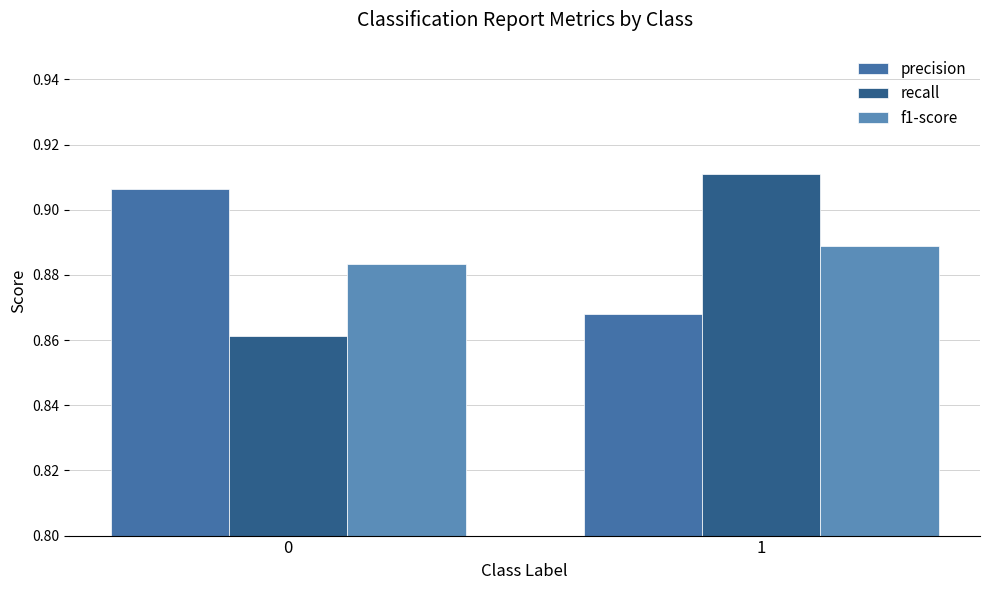

At how many categories does at least one series exceed 0?

2